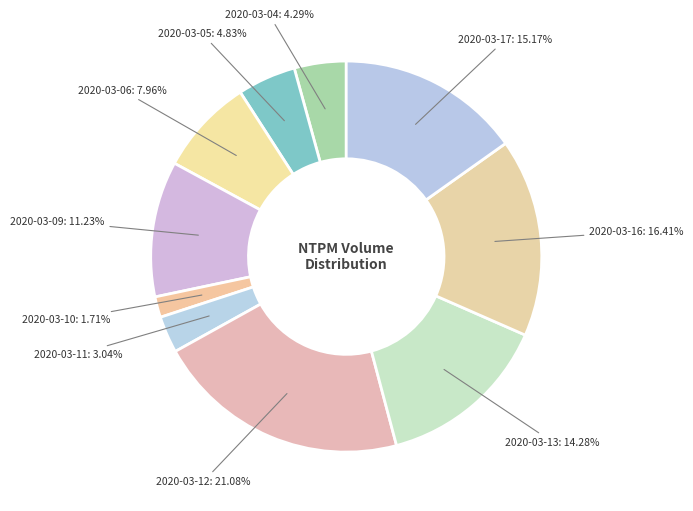

Which category has the smallest portion of the pie?

2020-03-10